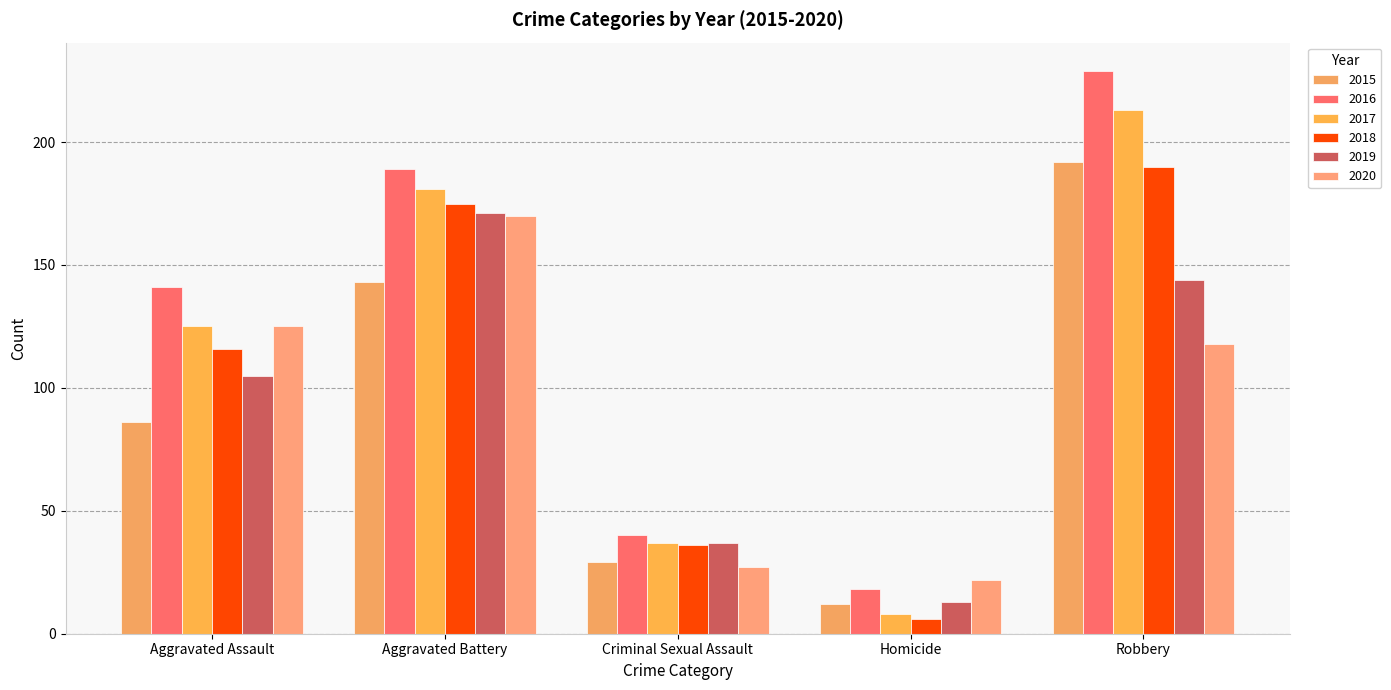

What value does the 2020 series have at Aggravated Battery, to the nearest 50?

150